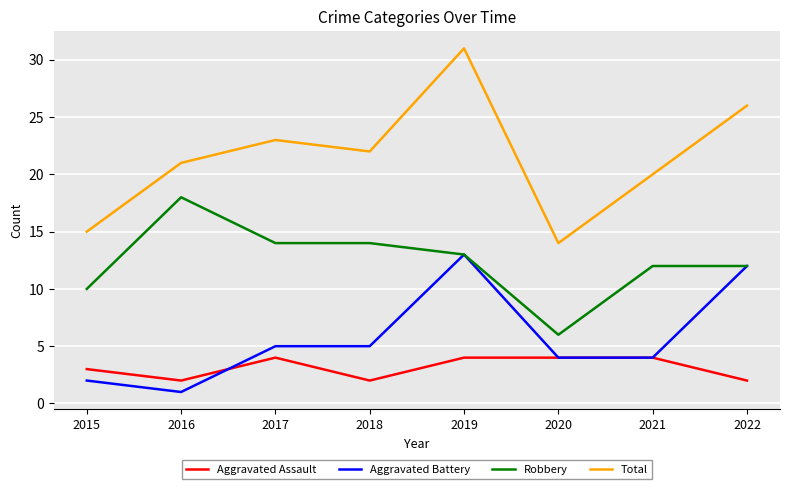

What is the highest value of the Robbery series?

18